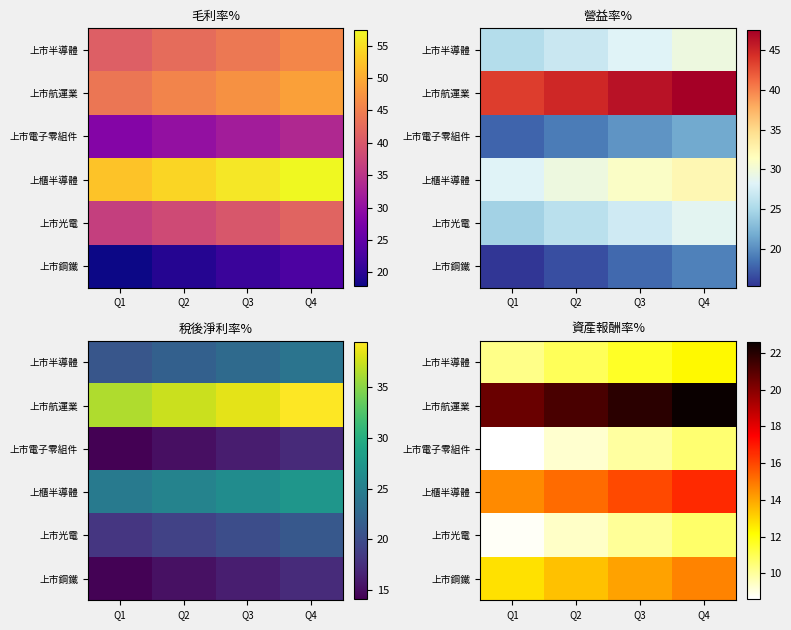

Where is 上市鋼鐵 nearest to the value 13?

Q1